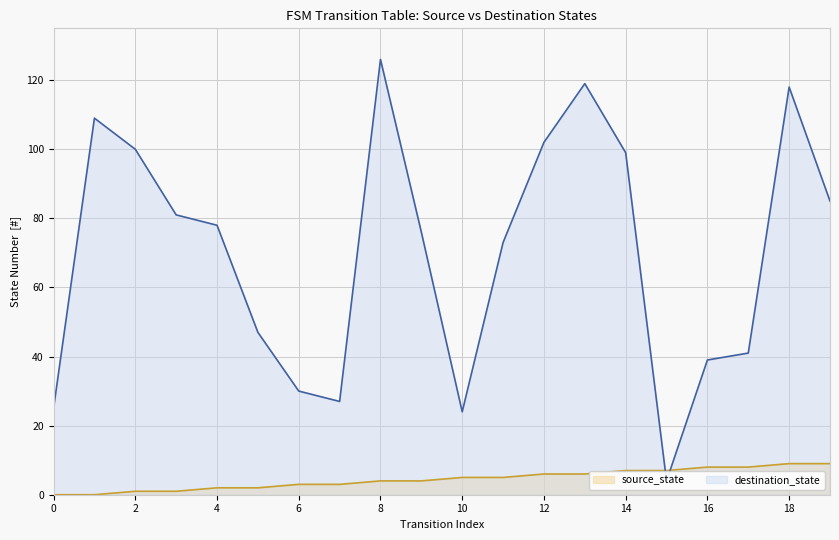

How many values in the source_state series exceed 5?

8